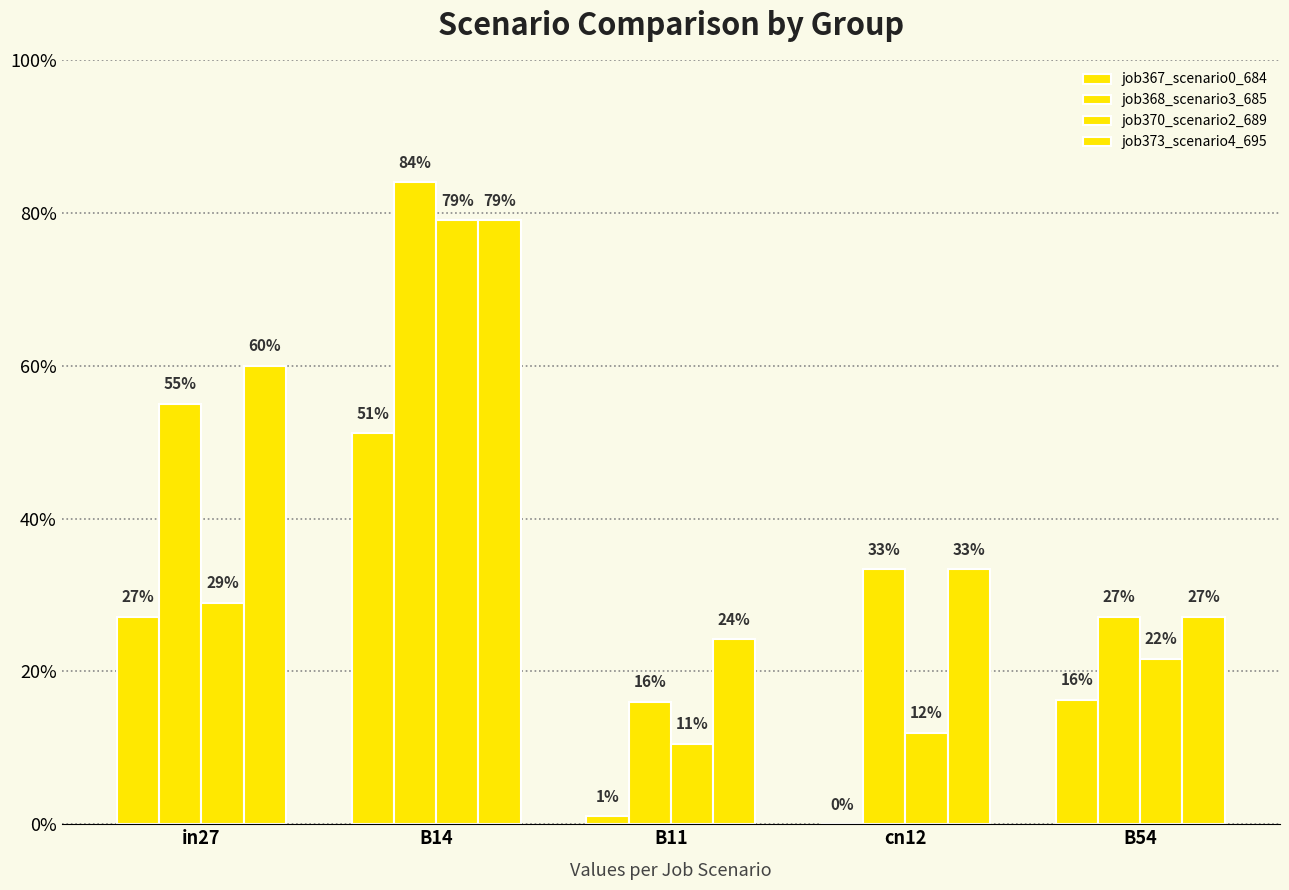

Are the bars horizontal?

No